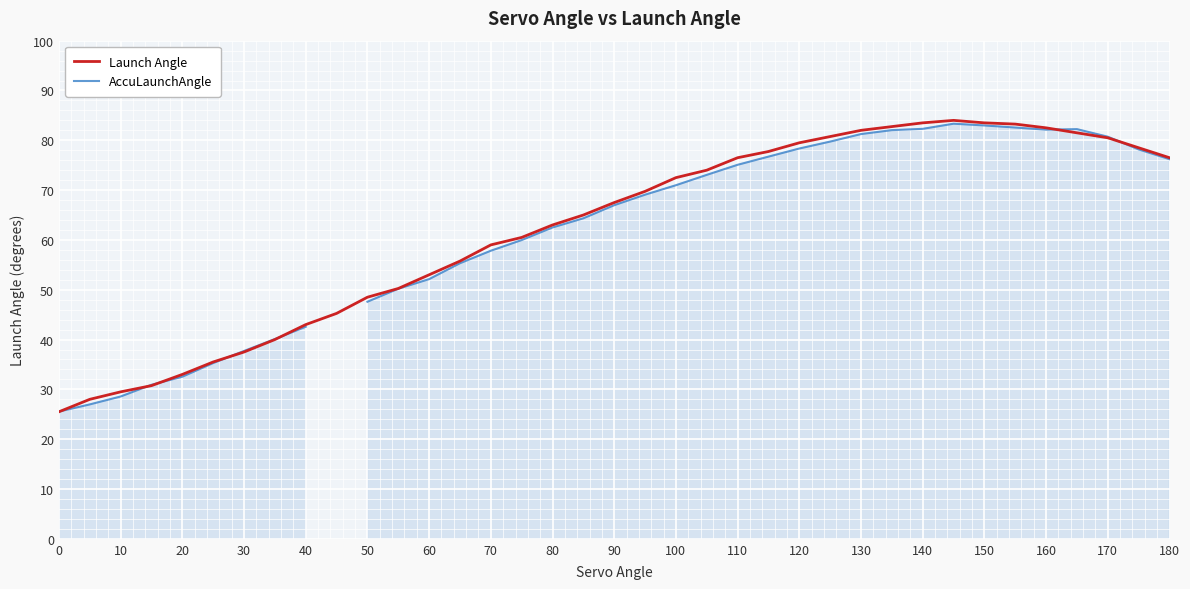

The Launch Angle series shows 48.4 at 130. True or false?

False